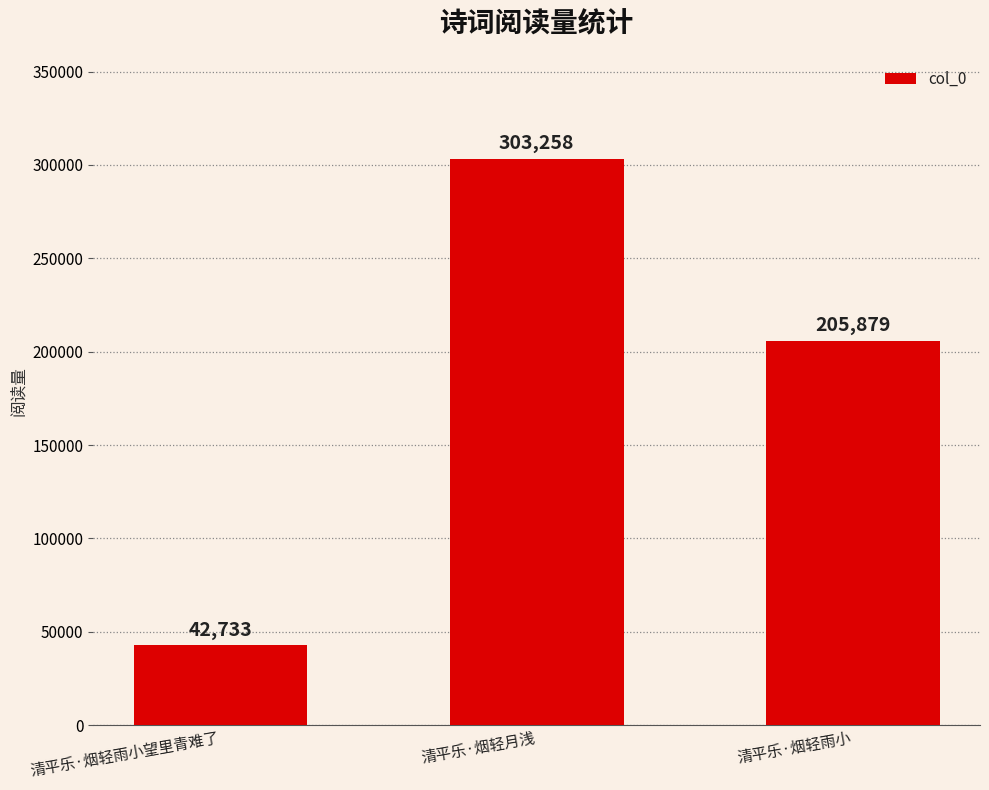

What is the change in value from 清平乐·烟轻雨小望里青难了 to 清平乐·烟轻雨小?

+163146